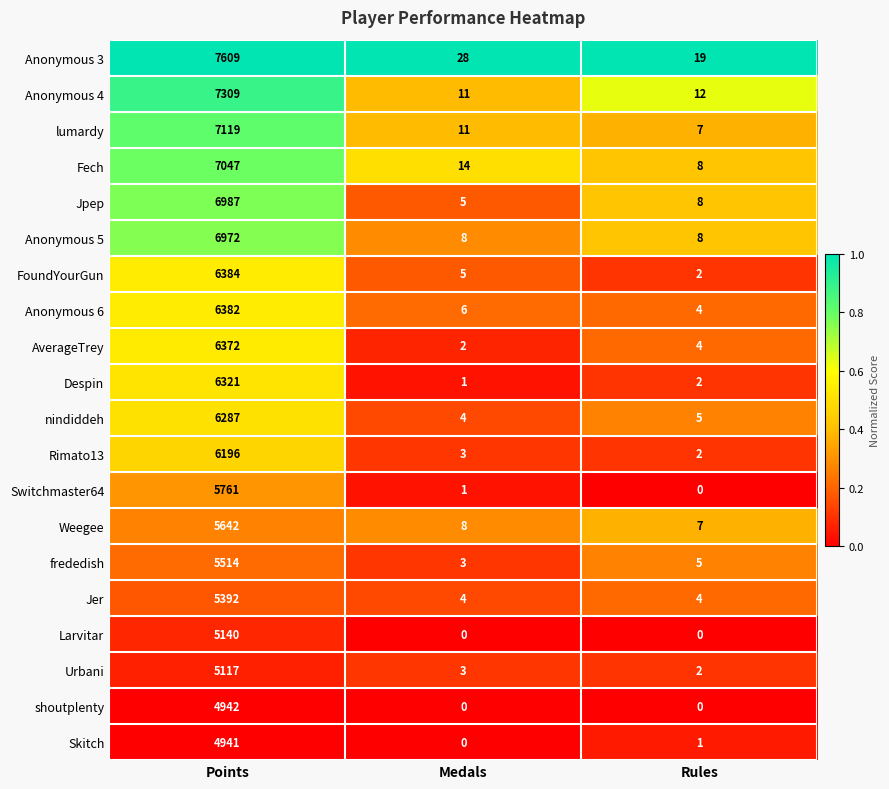

At how many categories does at least one series exceed 0?

3